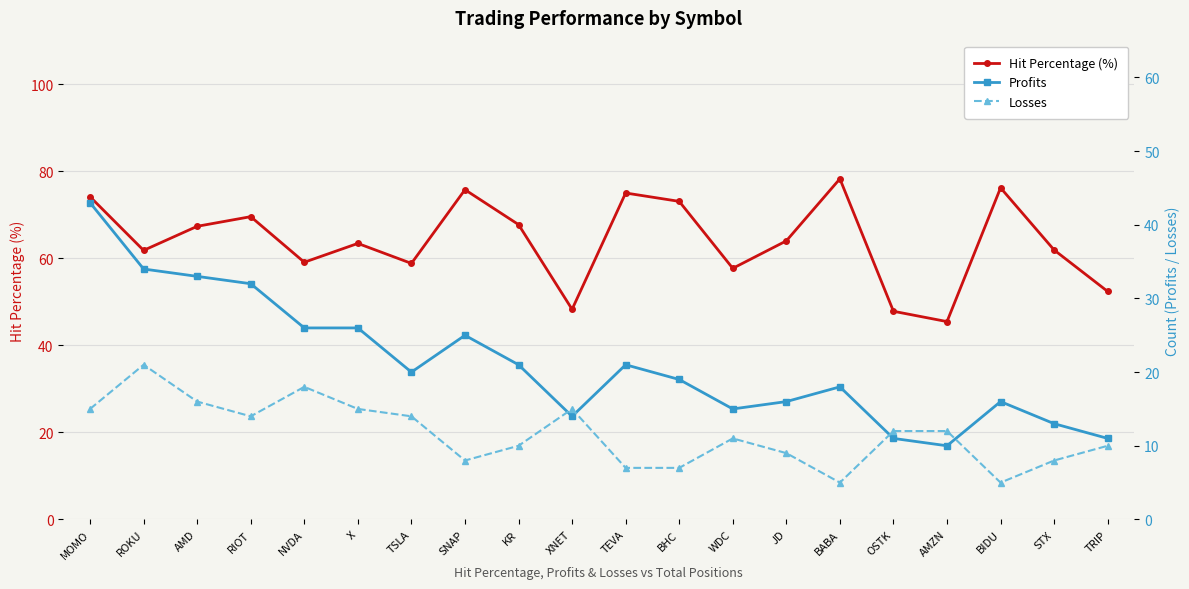

What is the difference between the highest and lowest values at TEVA?

68.0